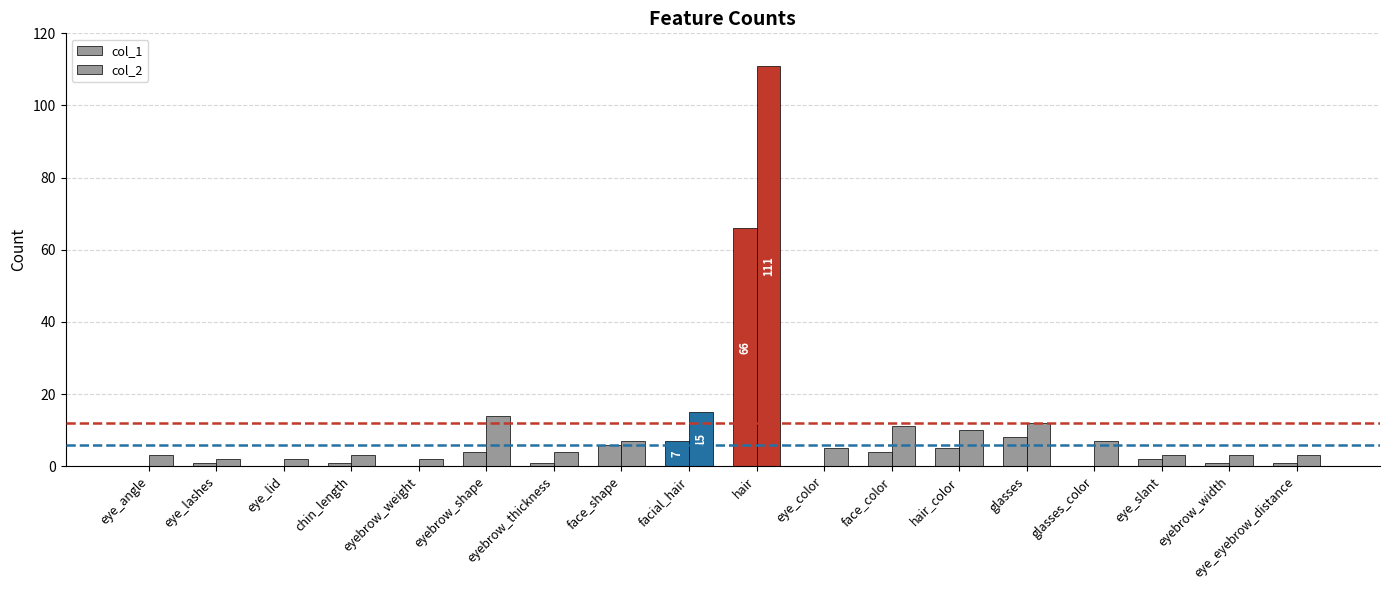

Reading left to right, extract all data points from this chart.

col_1: 0	1	0	1	0	4	1	6	7	66	0	4	5	8	0	2	1	1
col_2: 3	2	2	3	2	14	4	7	15	111	5	11	10	12	7	3	3	3